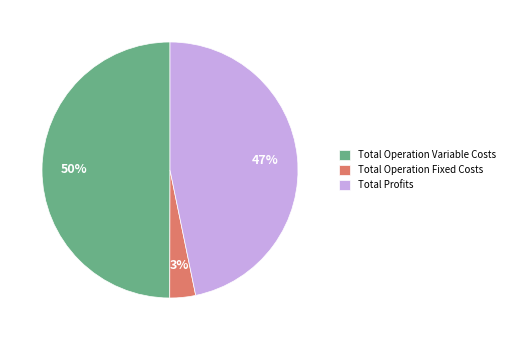

To the nearest percent, what portion does Total Operation Fixed Costs represent?

3%